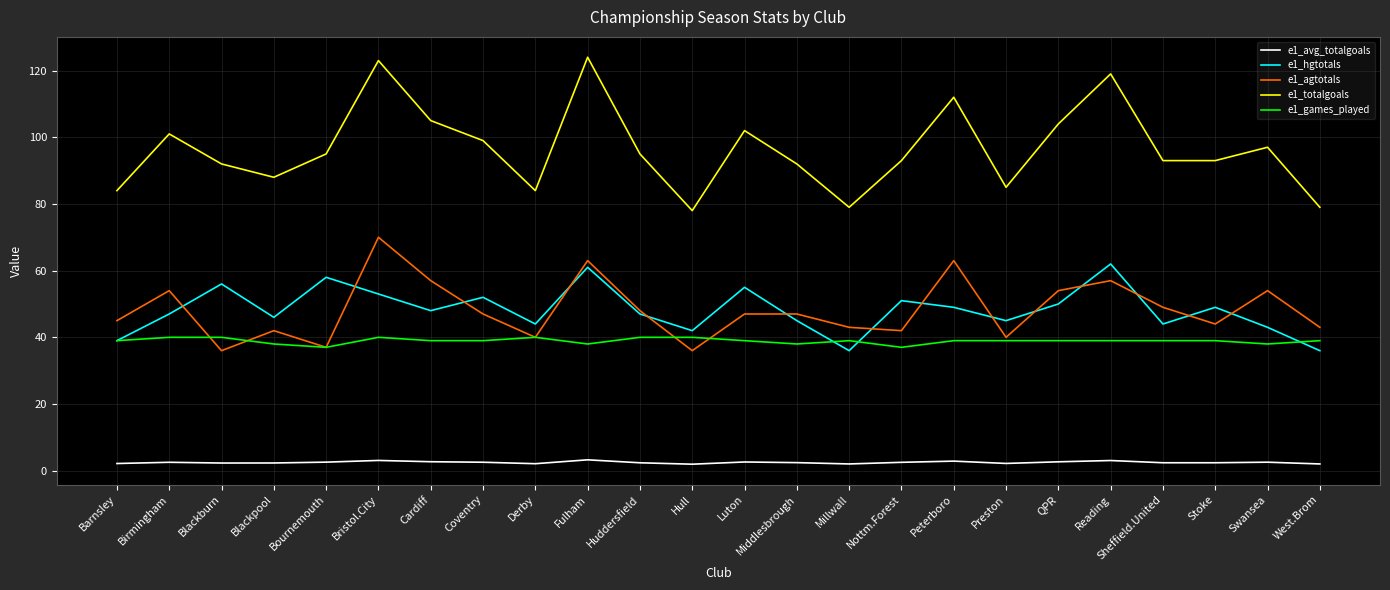

True or false: e1_agtotals and e1_avg_totalgoals intersect in this chart.

False